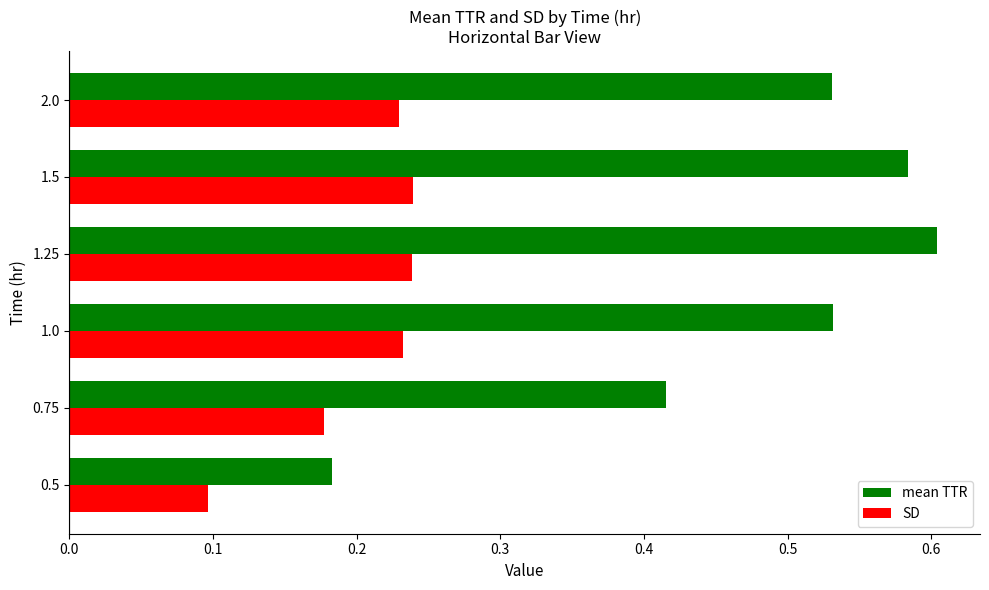

List the series in order of their overall mean, highest first.

mean TTR, SD